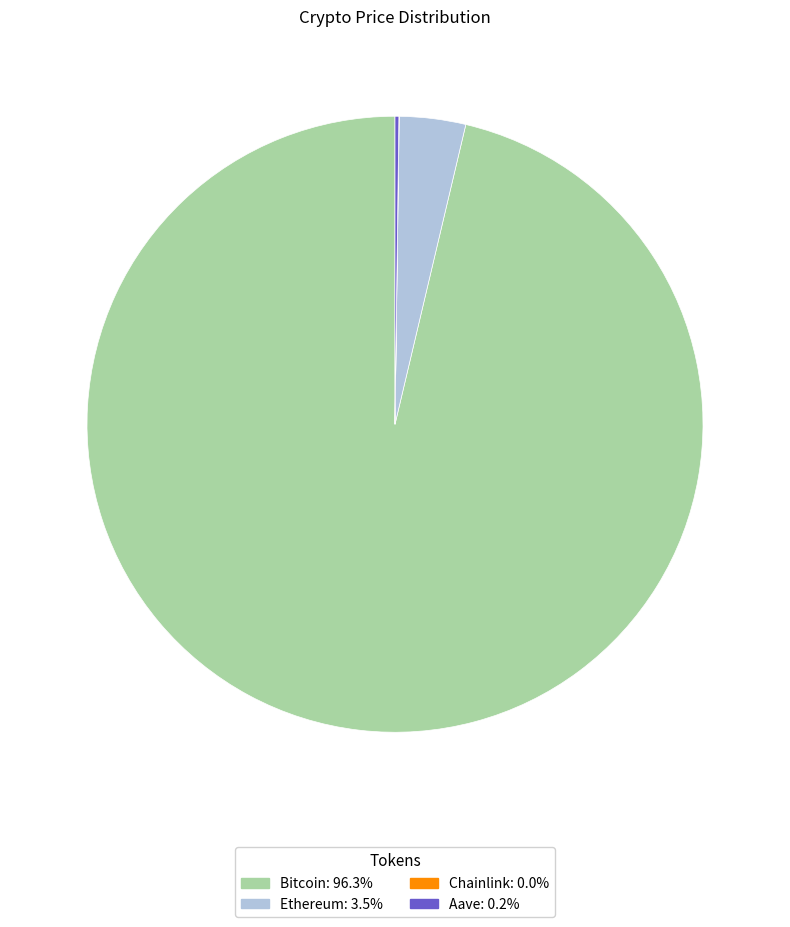

Which category has the biggest portion of the pie?

Bitcoin